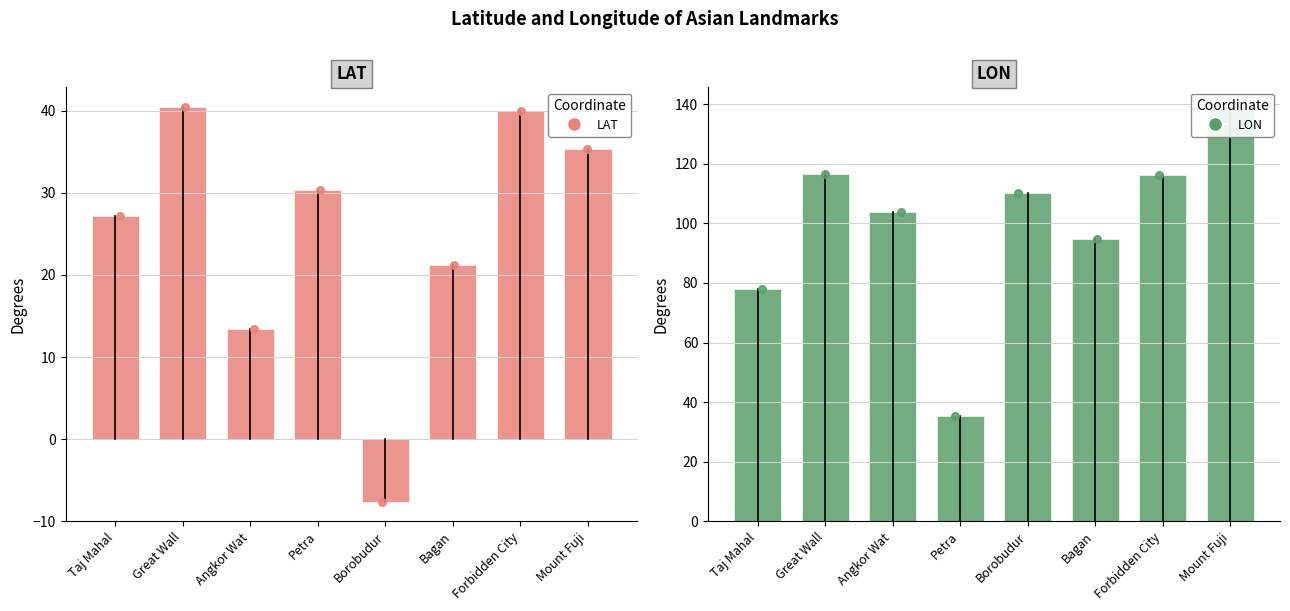

Is the value of LON at Forbidden City greater than the value of LAT at Mount Fuji?

Yes